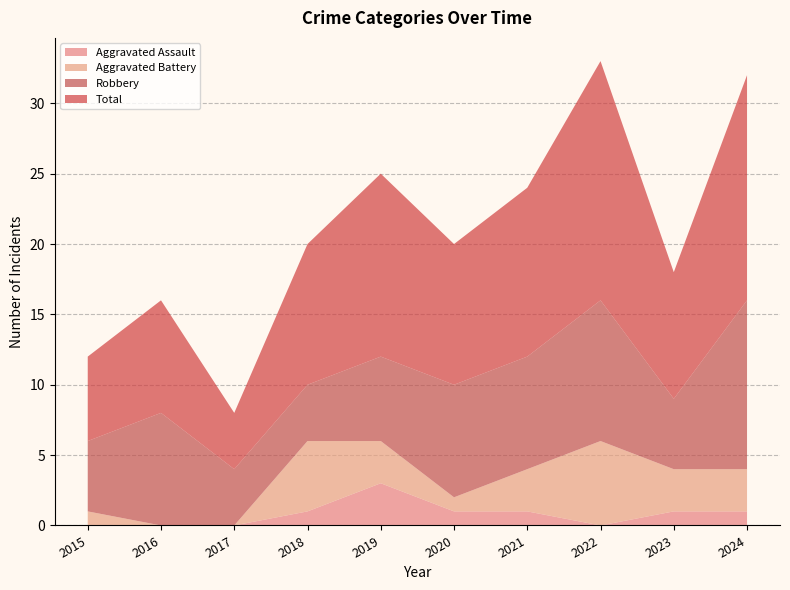

Reading left to right, list all the values displayed in this chart.

Aggravated Assault: 2015=0	2016=0	2017=0	2018=1	2019=3	2020=1	2021=1	2022=0	2023=1	2024=1
Aggravated Battery: 2015=1	2016=0	2017=0	2018=5	2019=3	2020=1	2021=3	2022=6	2023=3	2024=3
Robbery: 2015=5	2016=8	2017=4	2018=4	2019=6	2020=8	2021=8	2022=10	2023=5	2024=12
Total: 2015=6	2016=8	2017=4	2018=10	2019=13	2020=10	2021=12	2022=17	2023=9	2024=16